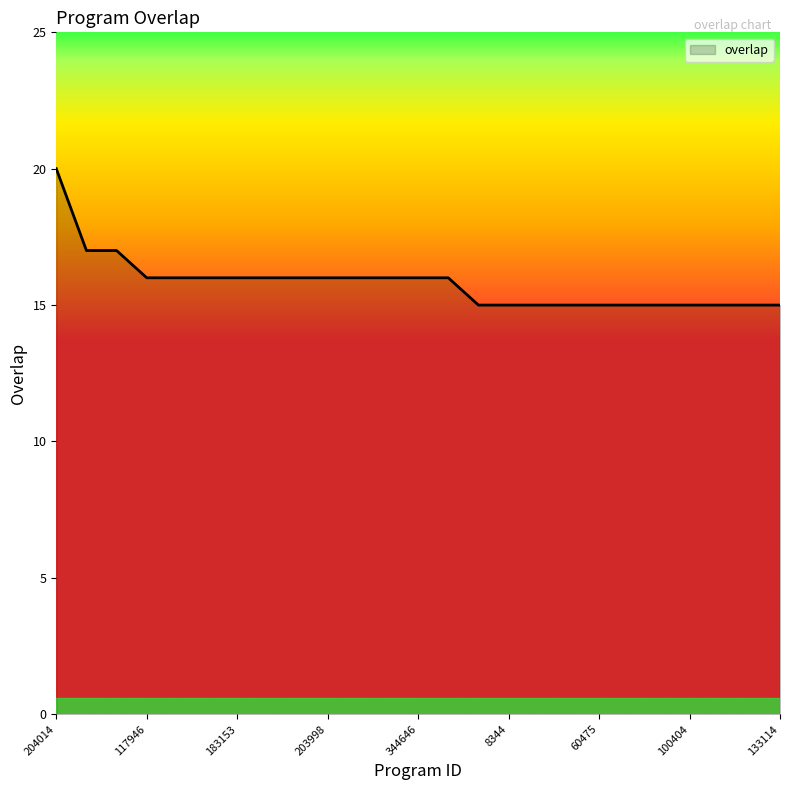

What is the difference between the maximum and minimum values?

5